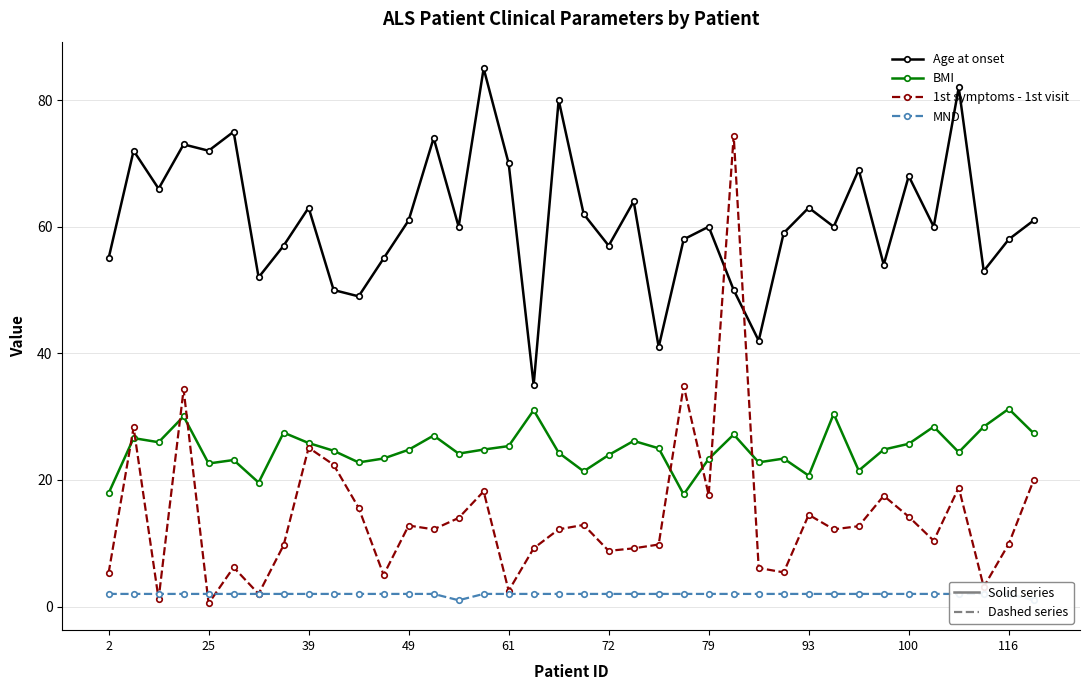

What is the difference between the second highest and minimum values in the BMI series?

13.3